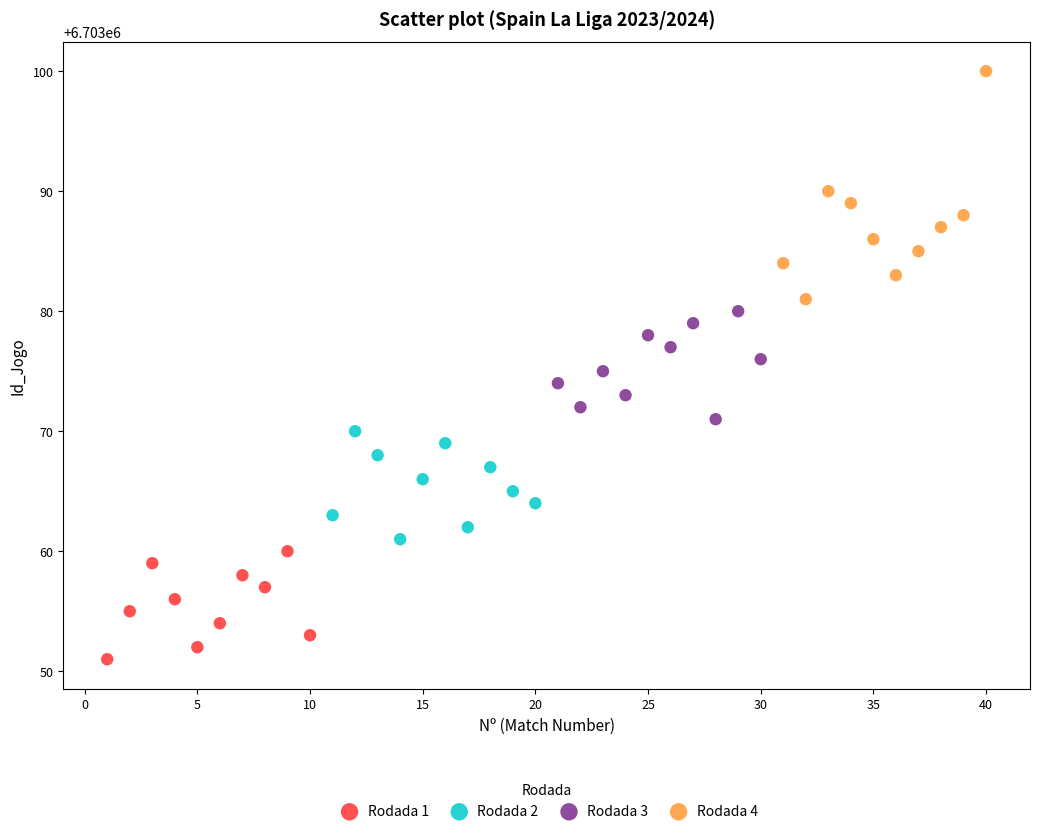

Which series has the largest Y range (max minus min)?

Rodada 4